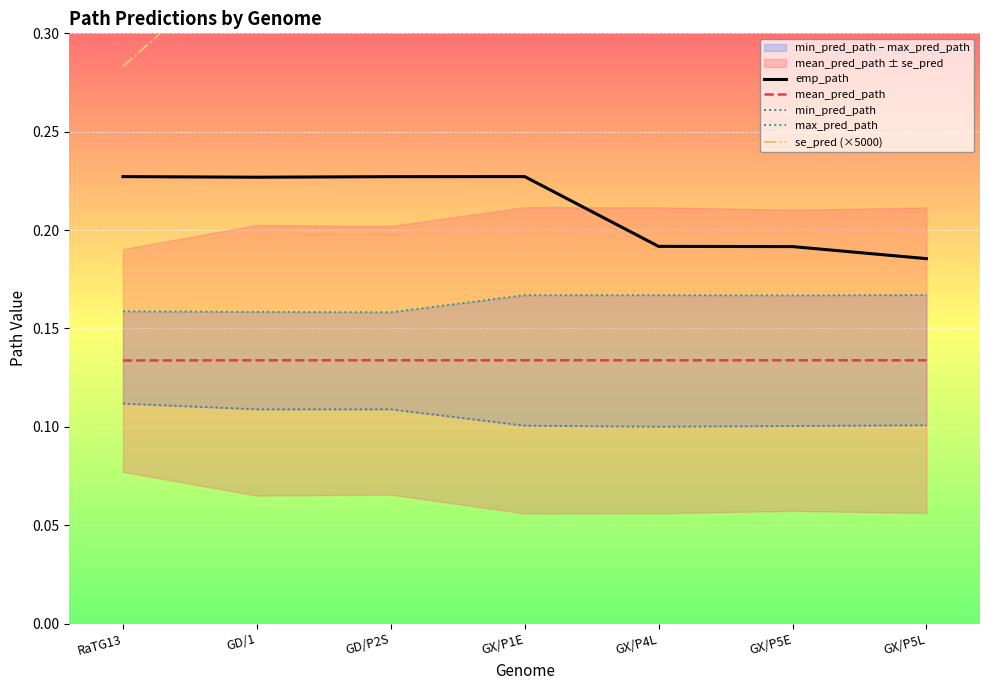

True or false: mean_pred_path has more than 2 interior local peaks.

False